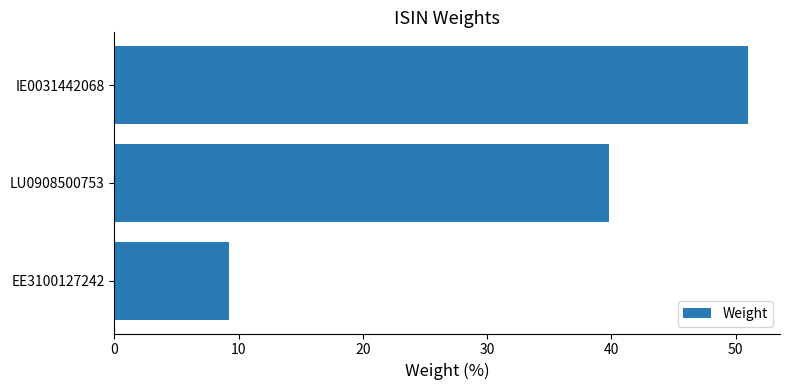

What is the difference between the maximum and minimum values?

41.8